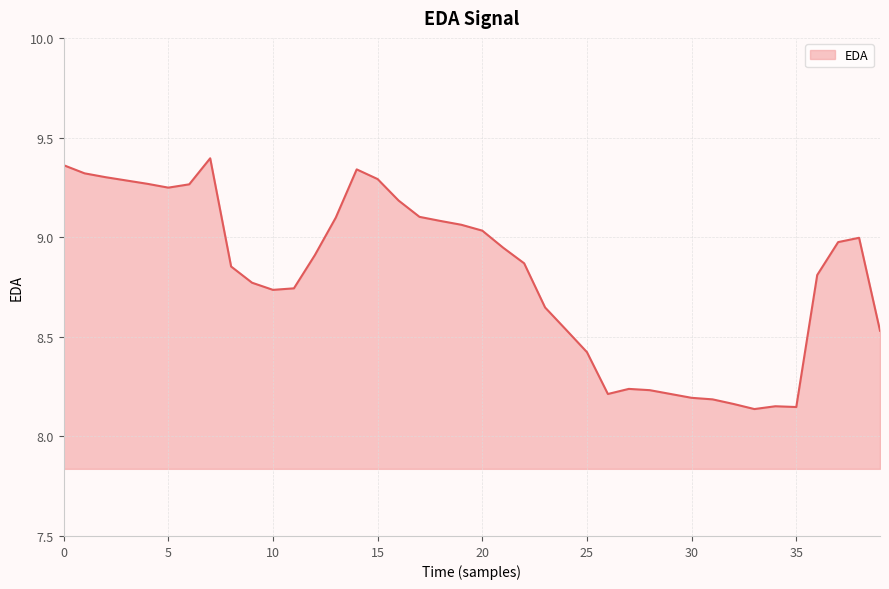

What is the difference between the maximum and minimum values?

1.3